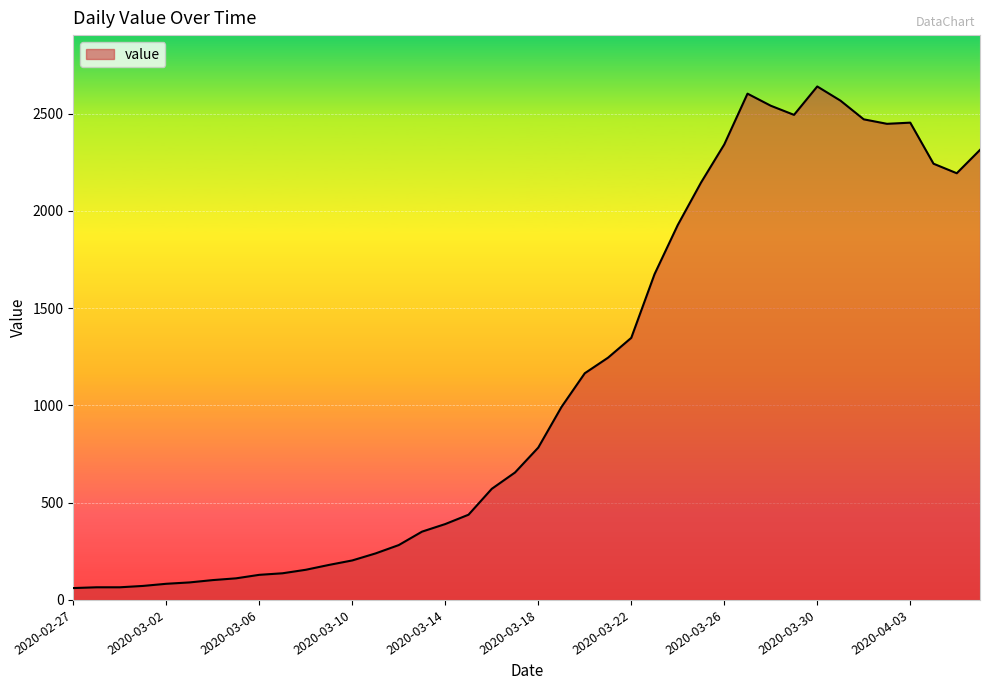

What is the maximum value shown in the chart?

2639